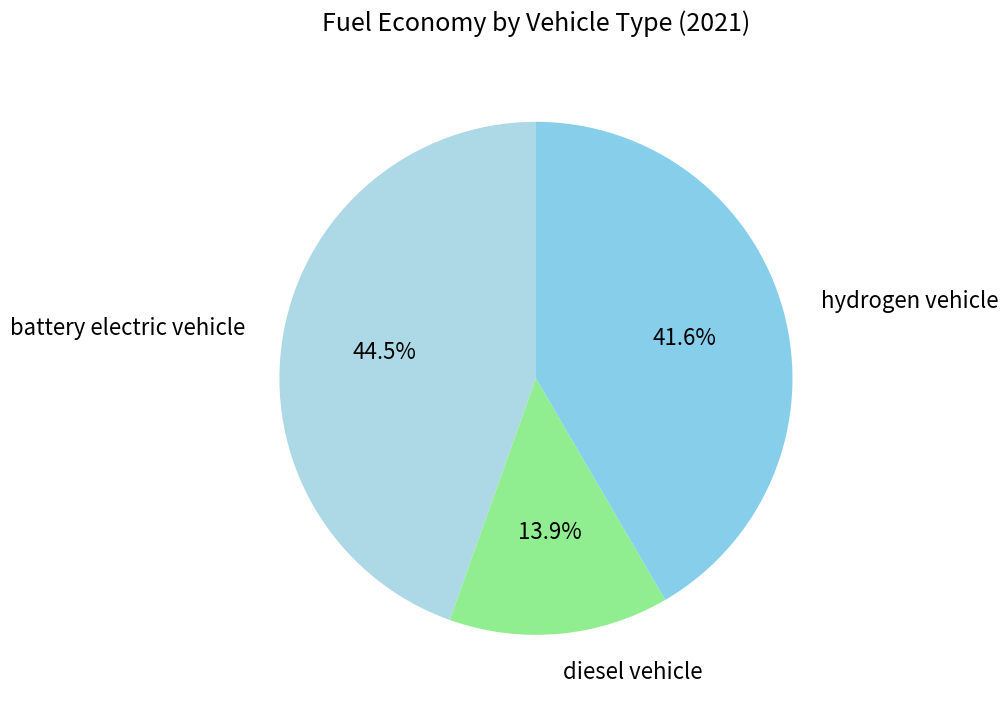

To the nearest percent, what percentage of the pie is diesel vehicle?

14%